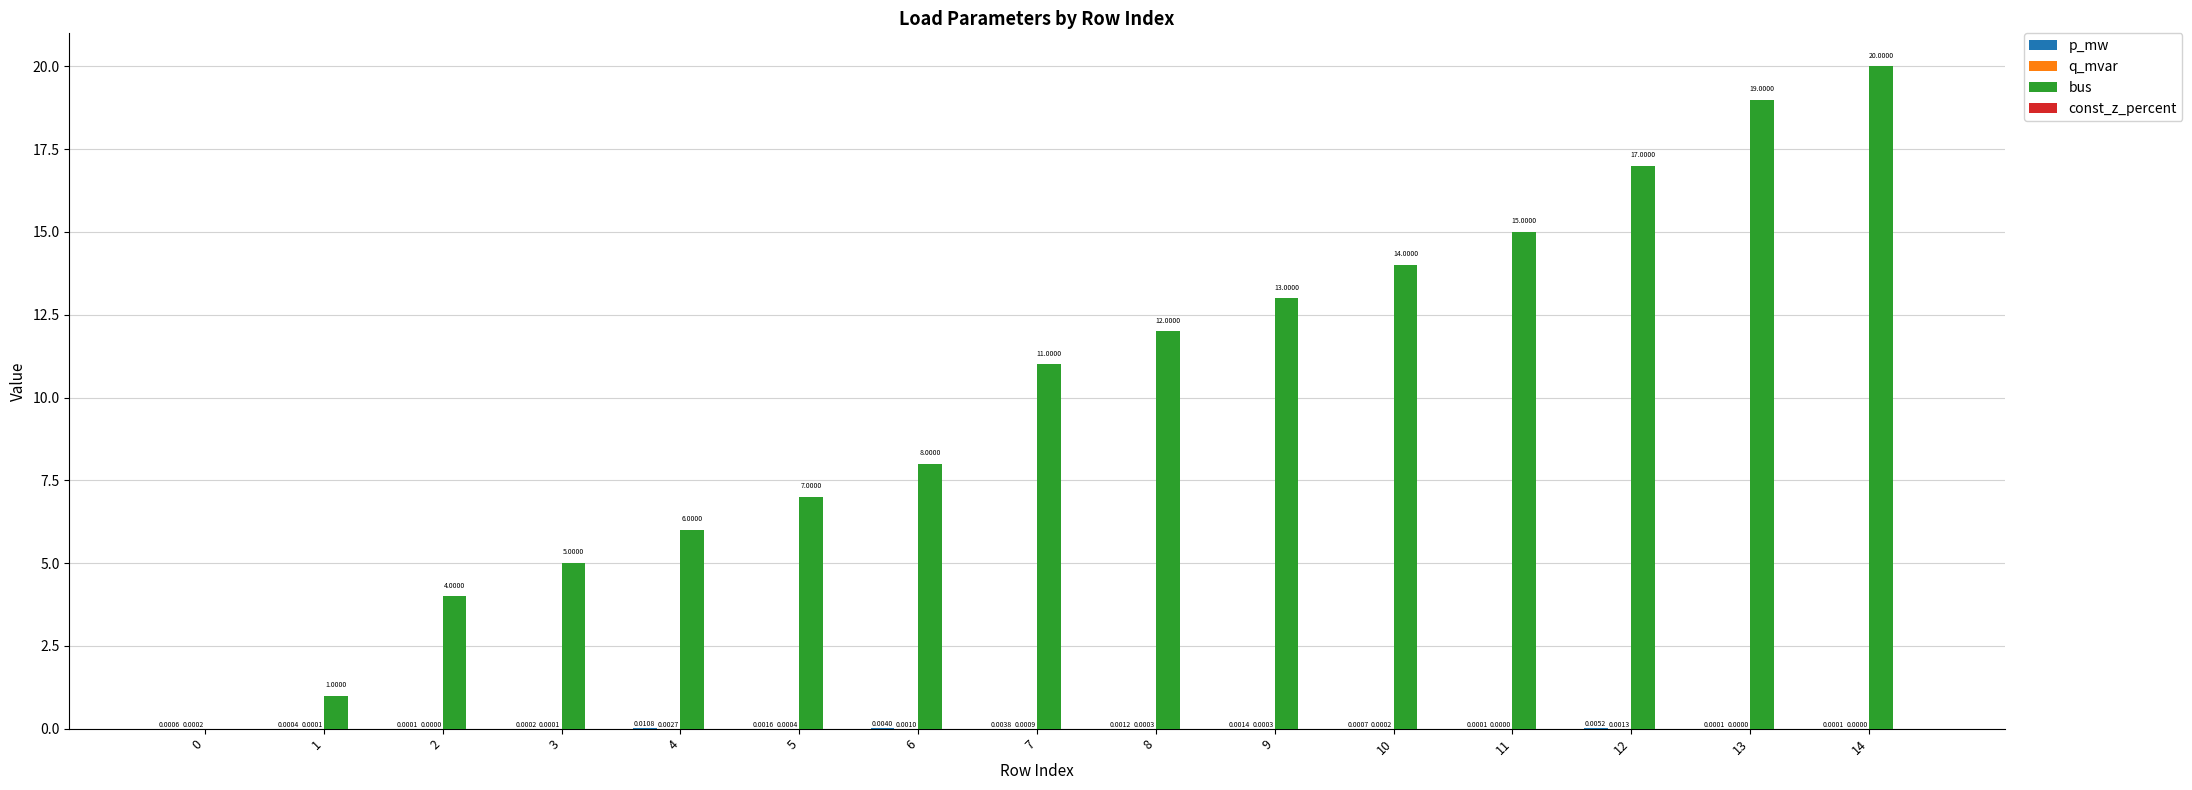

What is the total value across all series at 14?

20.0